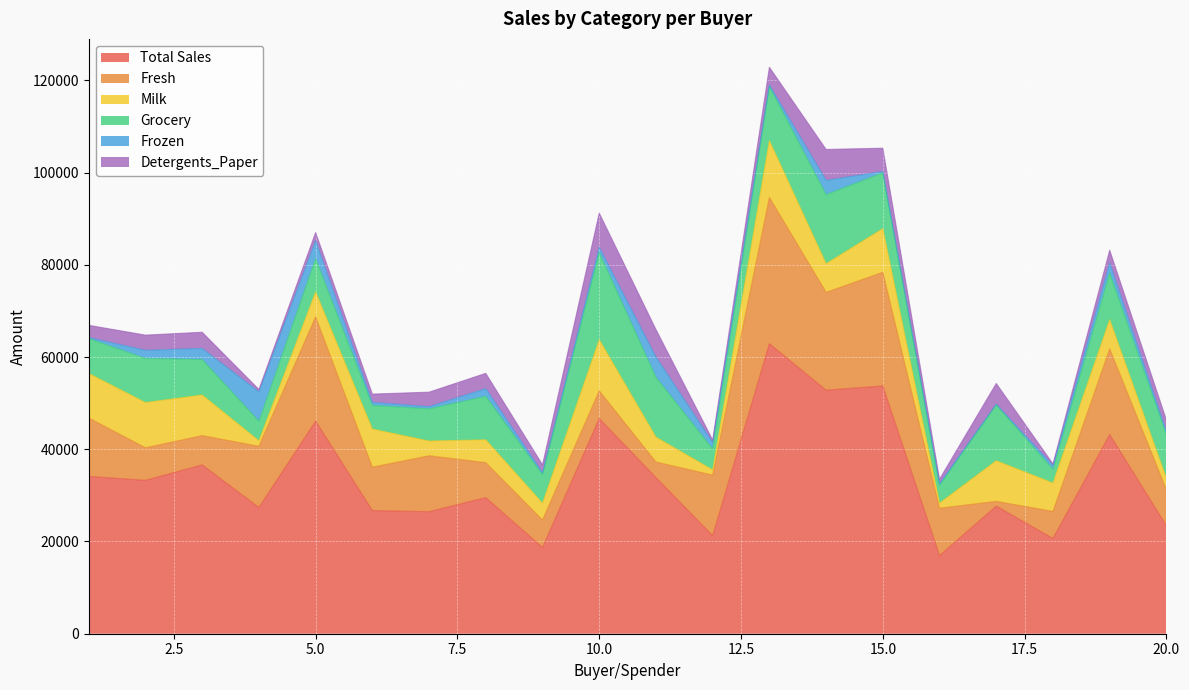

Which label corresponds to the smallest value in the chart?

17